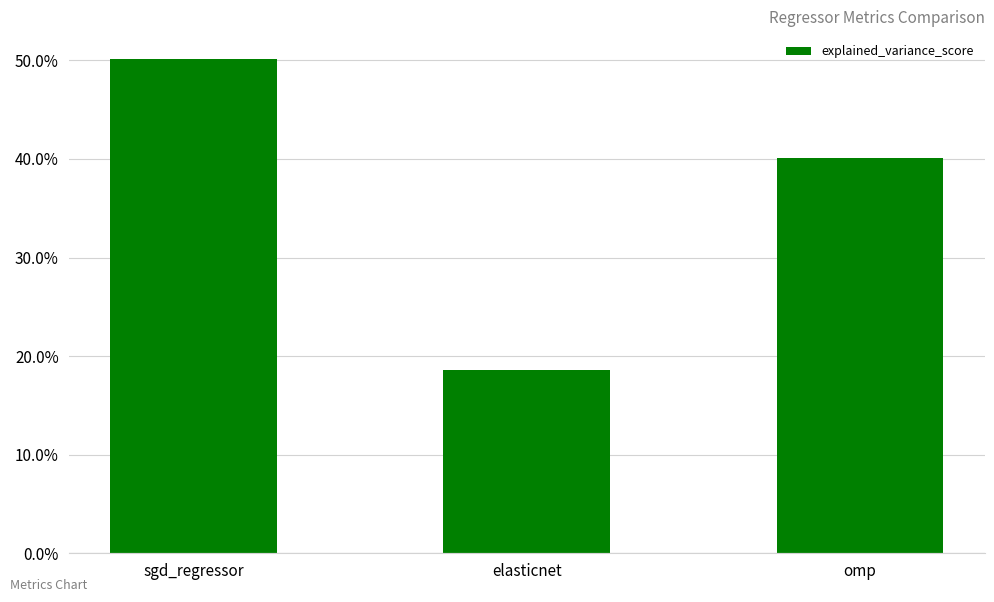

Count the values in the range 0 to 1.

3